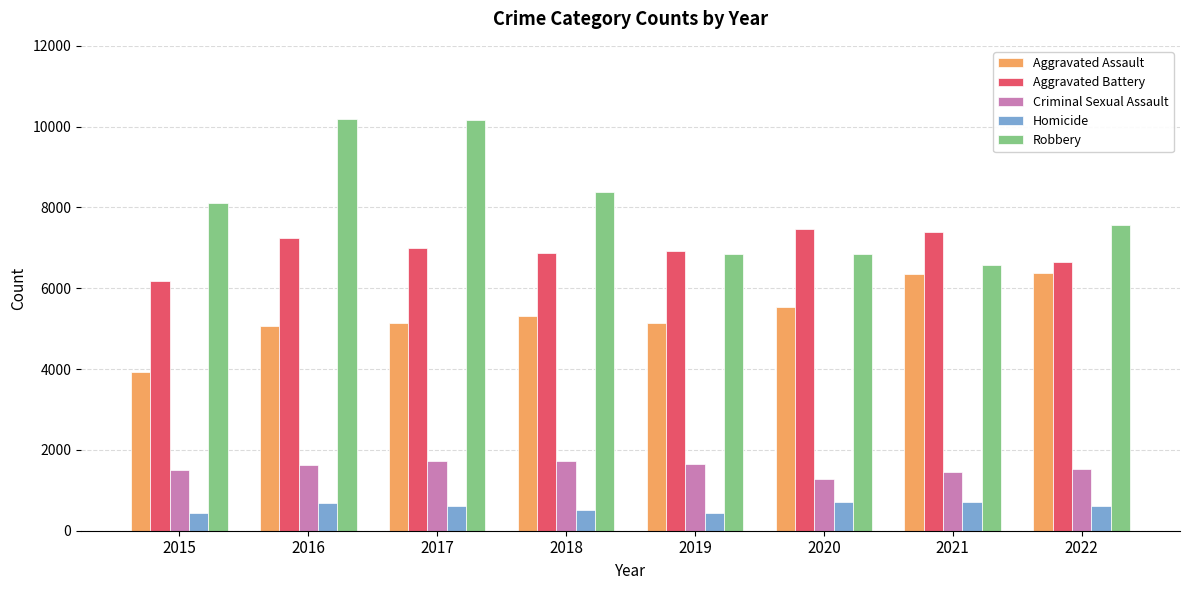

What is the difference between the highest and lowest values at 2022?

6956